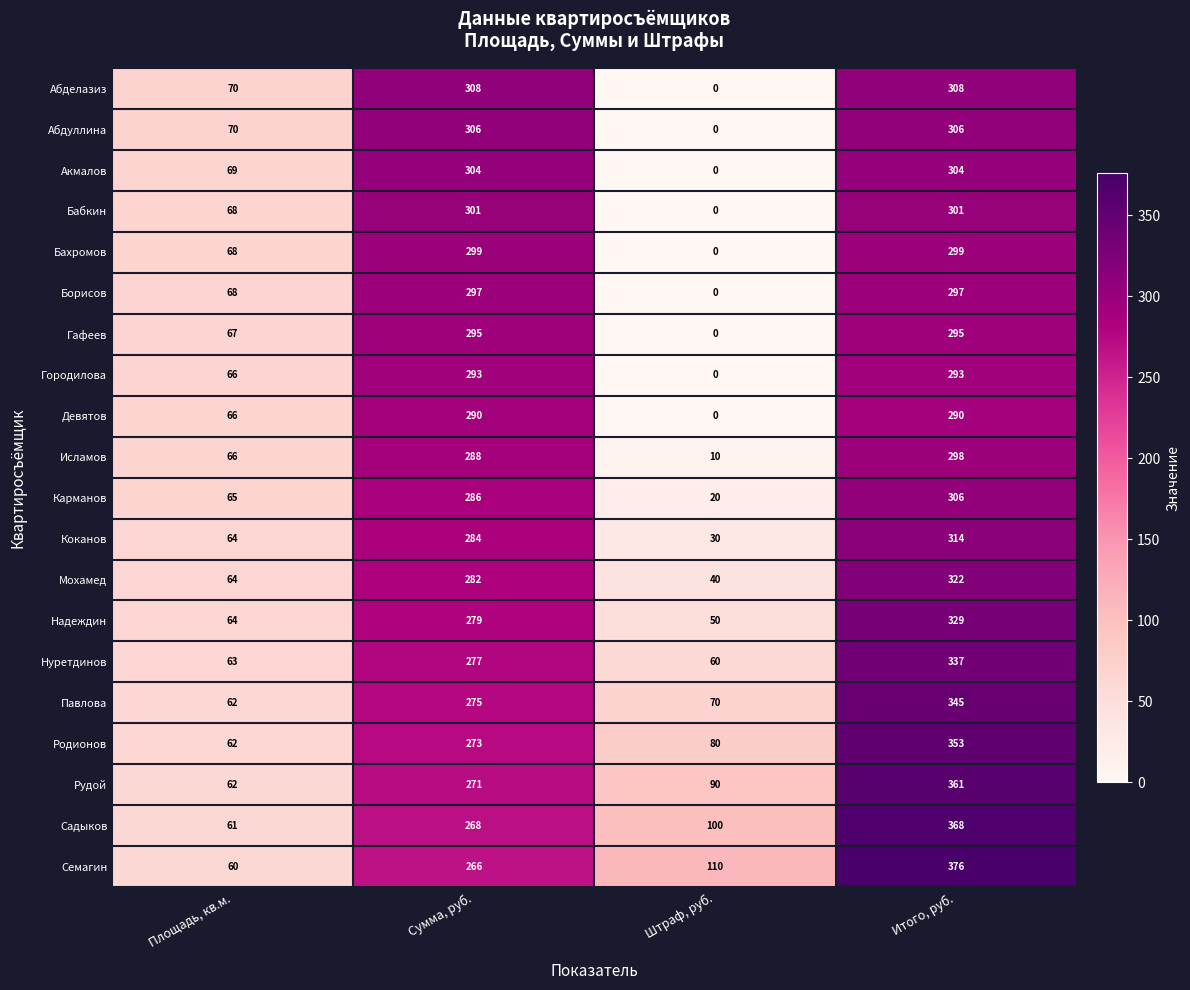

What value does the Гафеев series have at Сумма, руб., to the nearest 5?

295